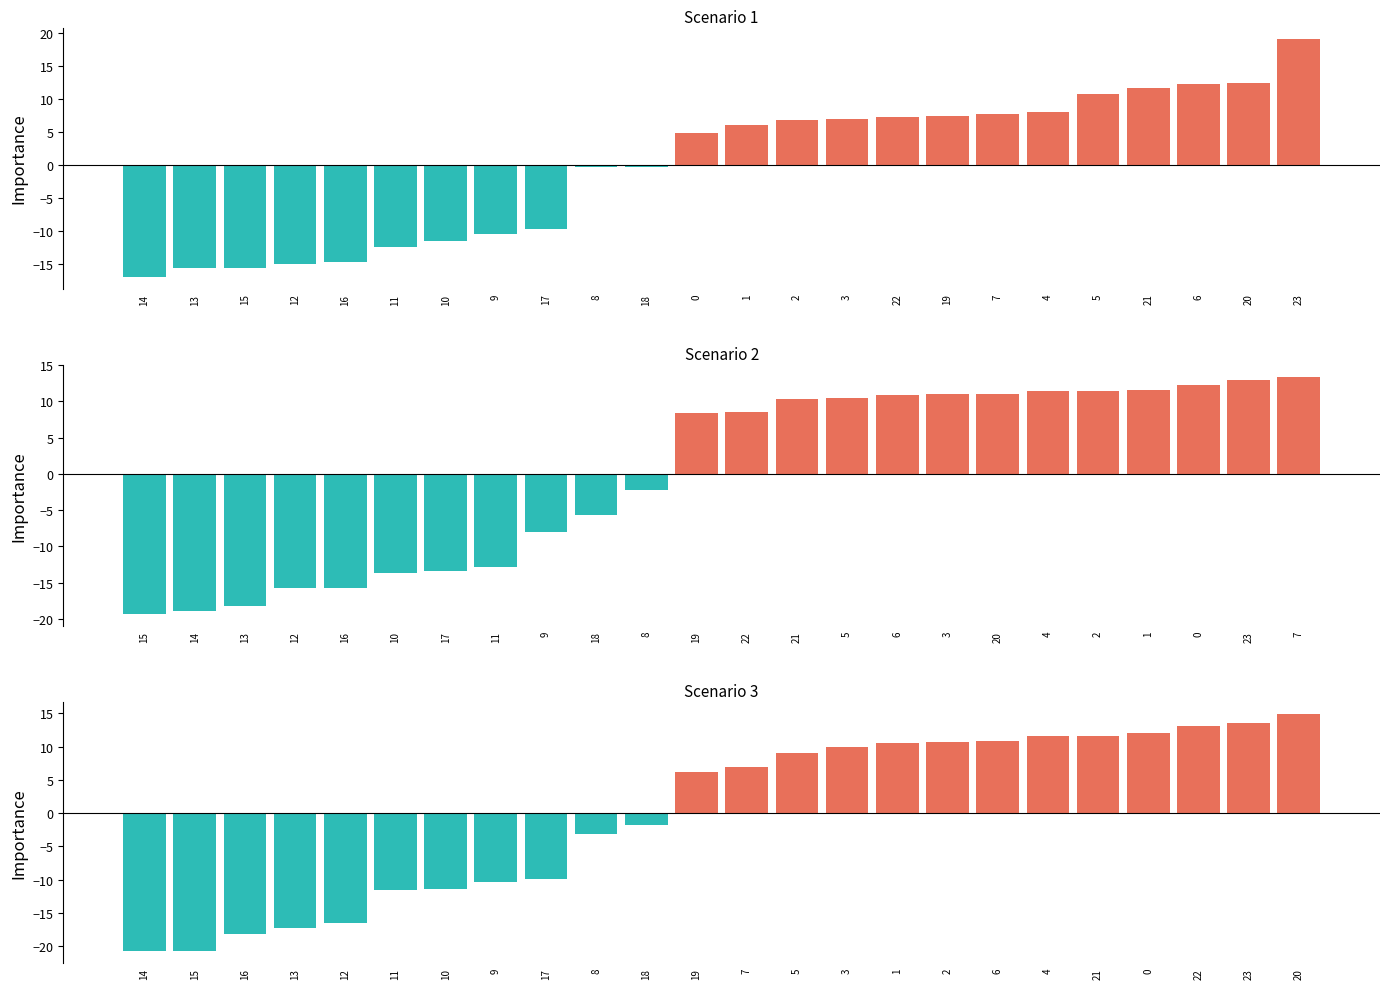

What is the label of the 1st bar from the right?

23